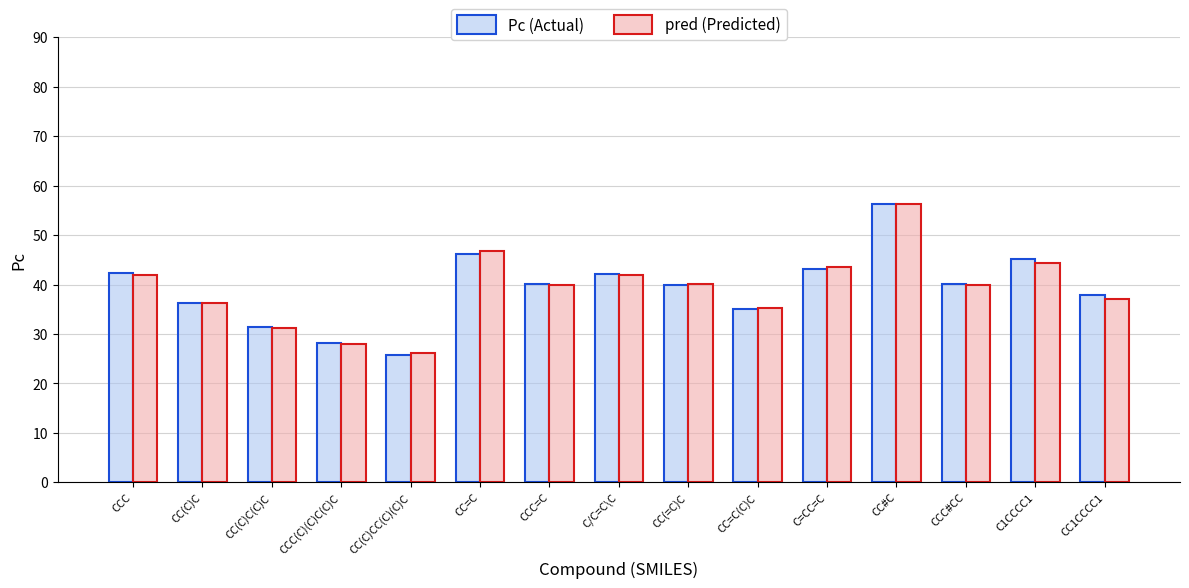

What are all the series names shown in the legend?

Pc (Actual), pred (Predicted)